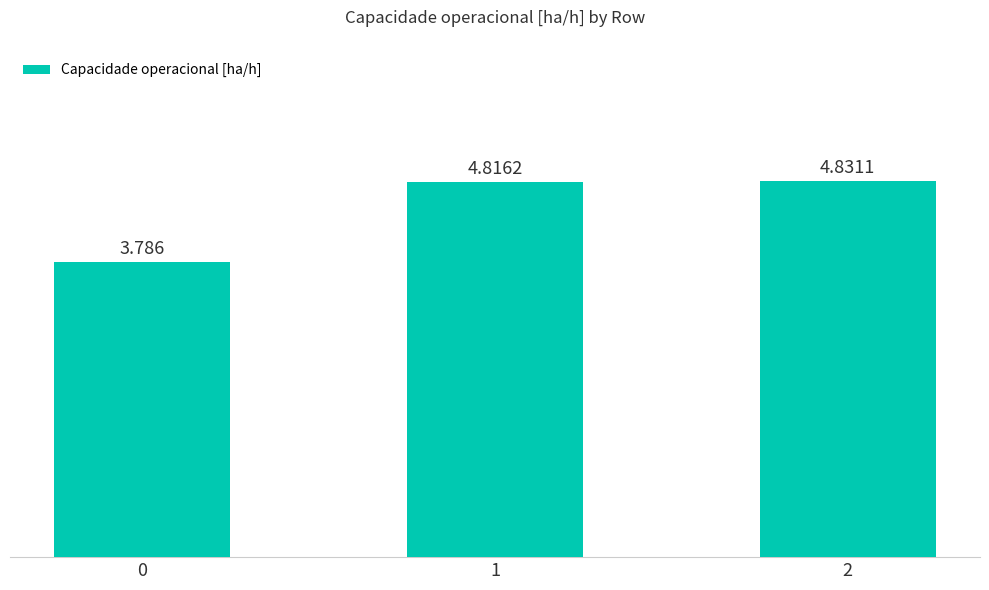

List the labels in order of value, largest first.

2, 1, 0